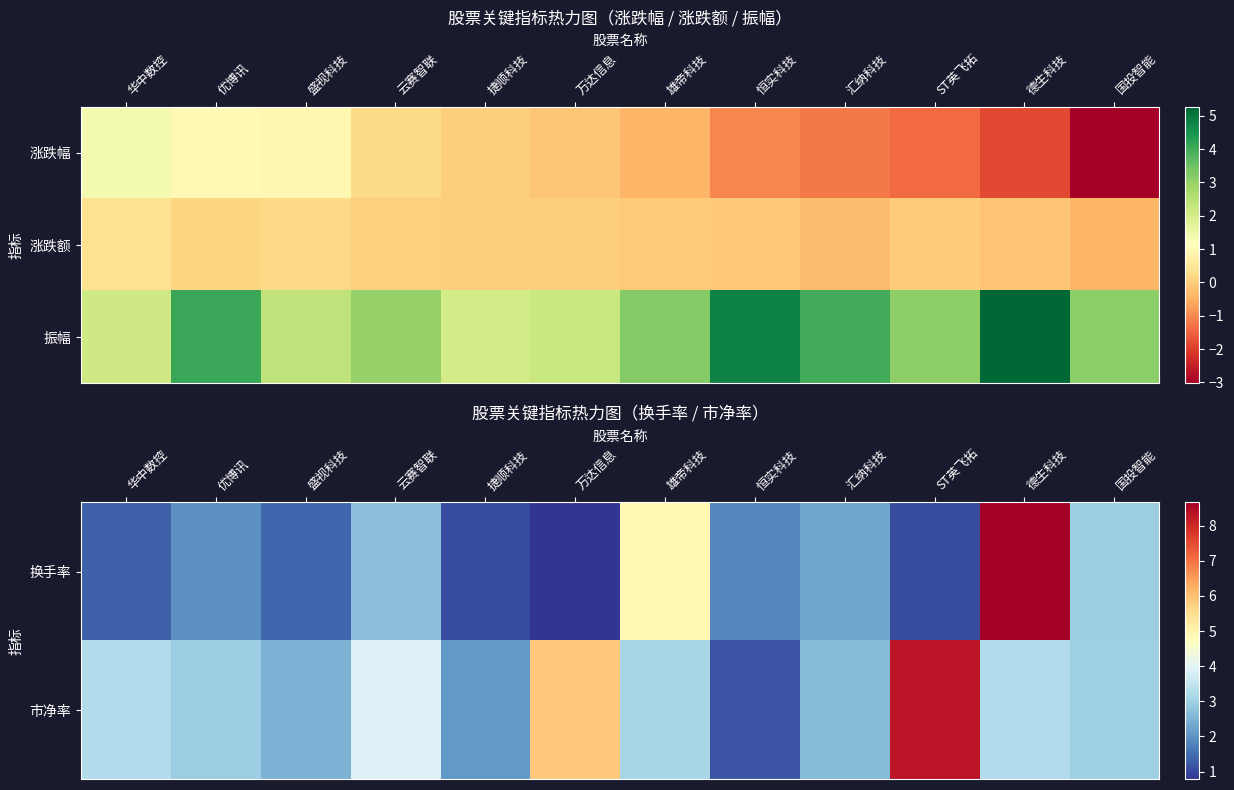

At which label does 振幅 first exceed 3?

优博讯